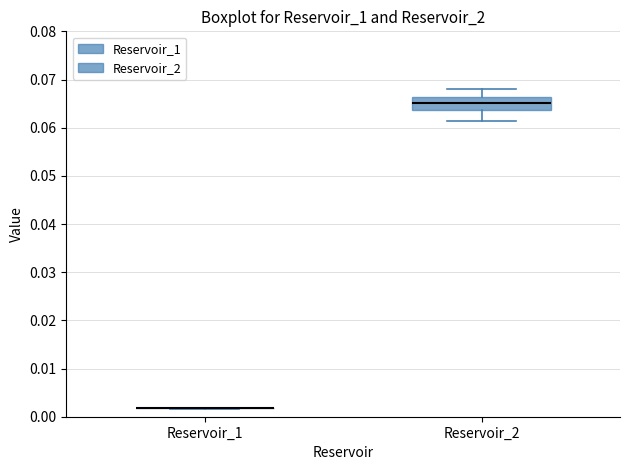

Reading left to right, read every box against the y-axis: the position of its median line, the range the box covers, and the ends of its whiskers. The values are not printed on the chart, so give them approximately, as read against the axis.

Reservoir_1: box collapsed to a line at 0.002, whiskers 0.002 to 0.002
Reservoir_2: median 0.065, box 0.064 to 0.066, whiskers 0.061 to 0.068